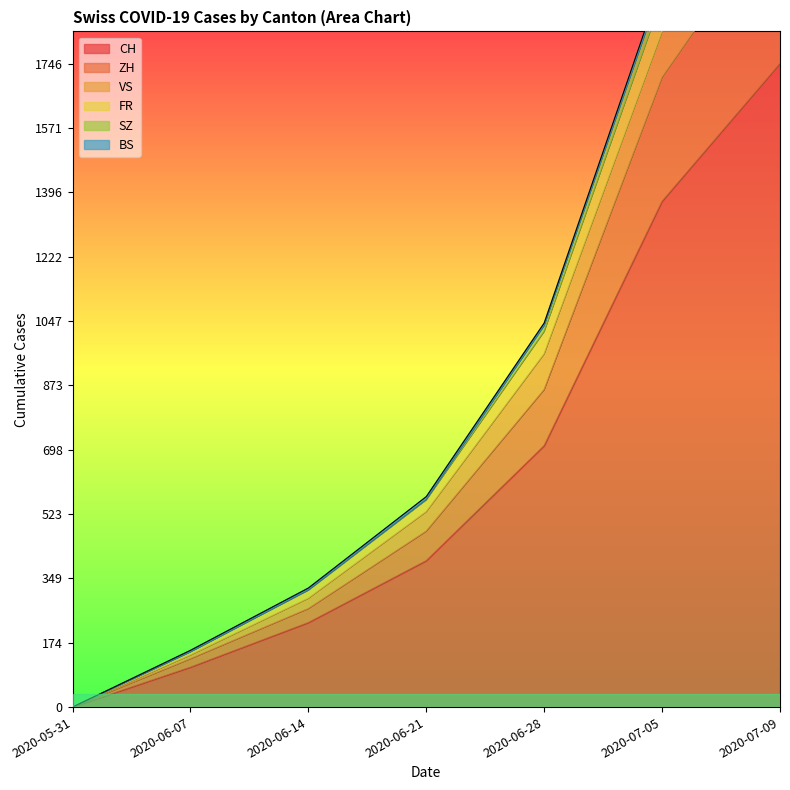

How many positive values does the FR series have?

6